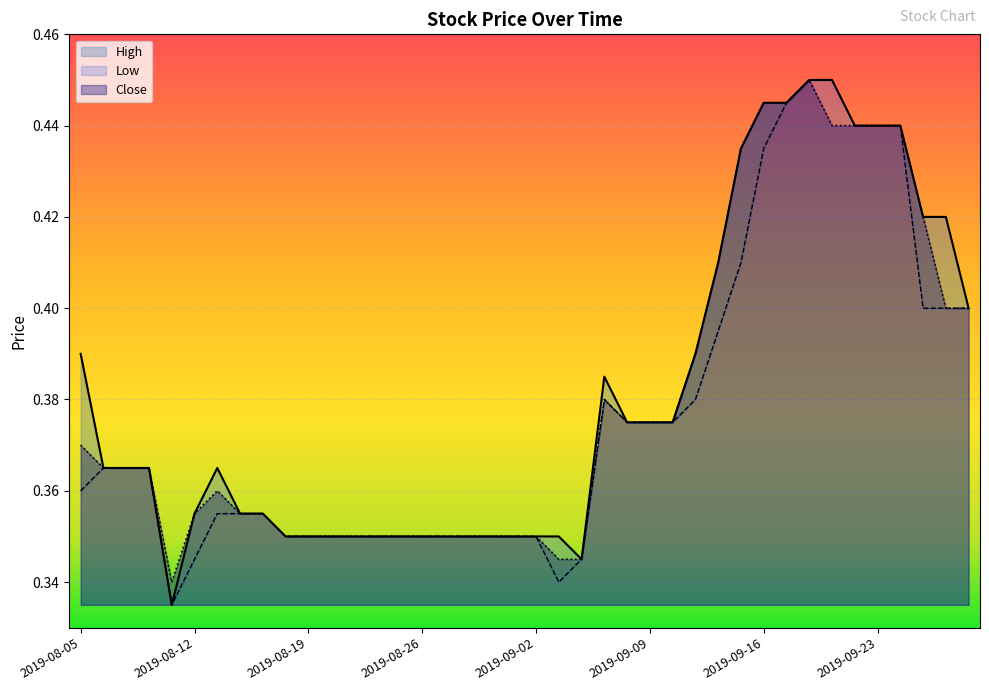

True or false: Low and High cross at least once.

False